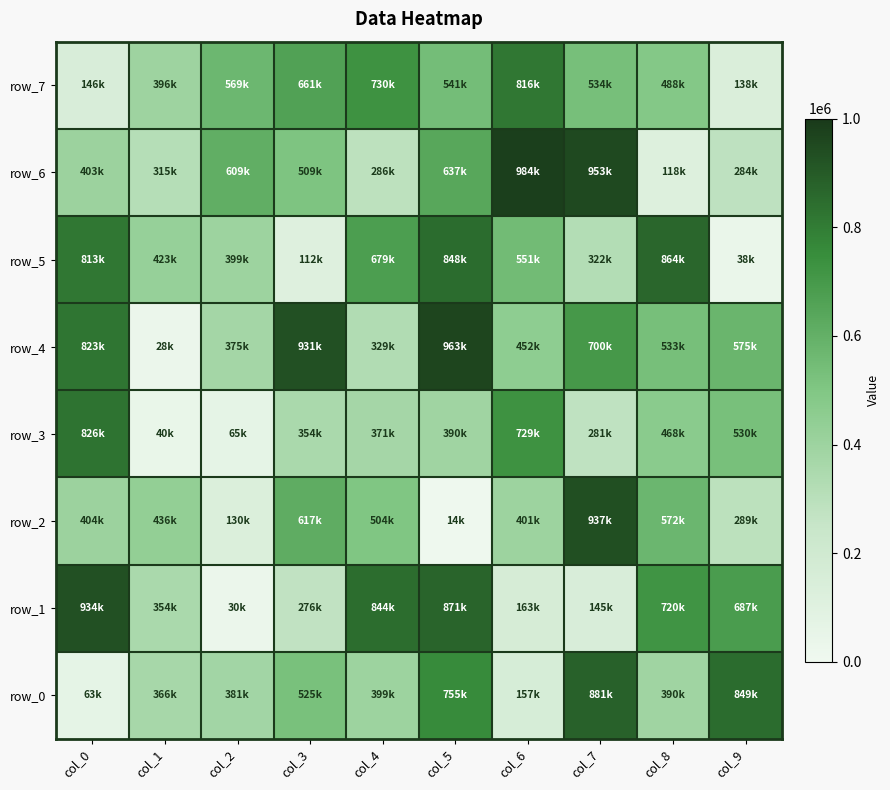

True or false: row_5 has a value of 678945 at col_4.

True